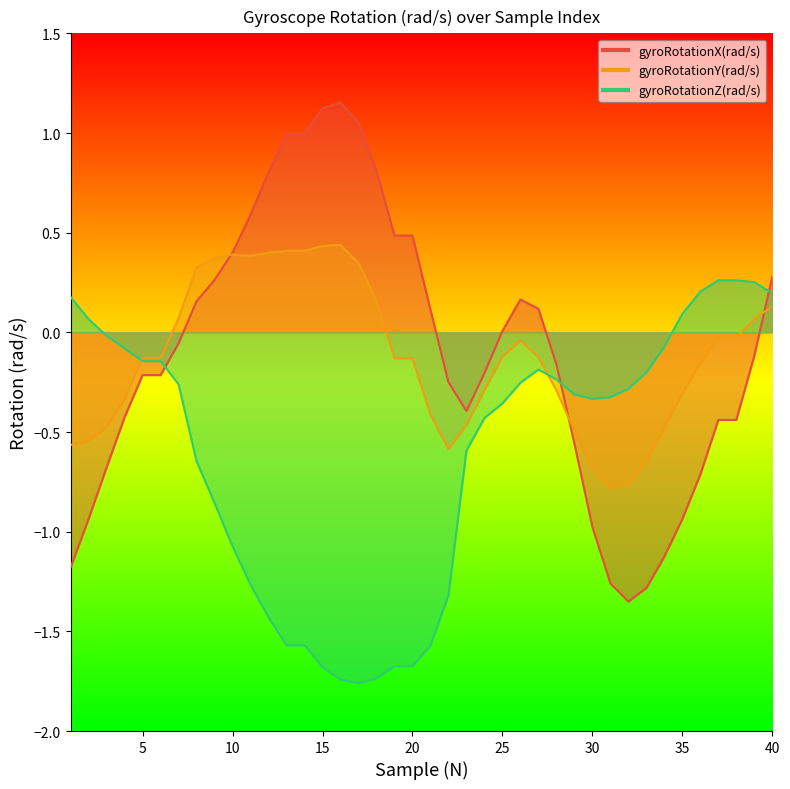

What is the sum of all gyroRotationZ(rad/s) values?

-24.3